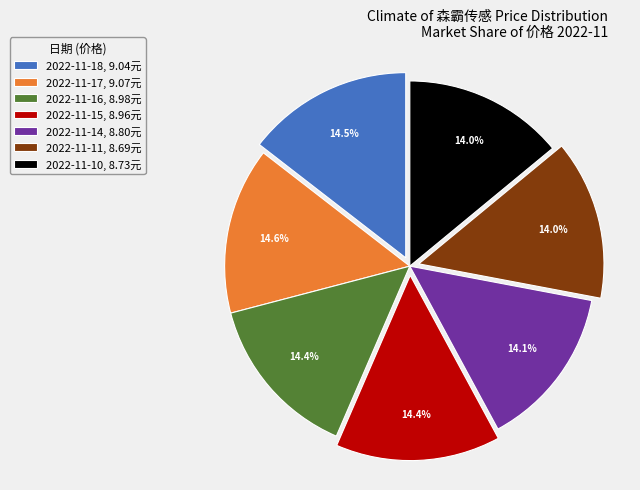

How many slices are in this pie chart?

7